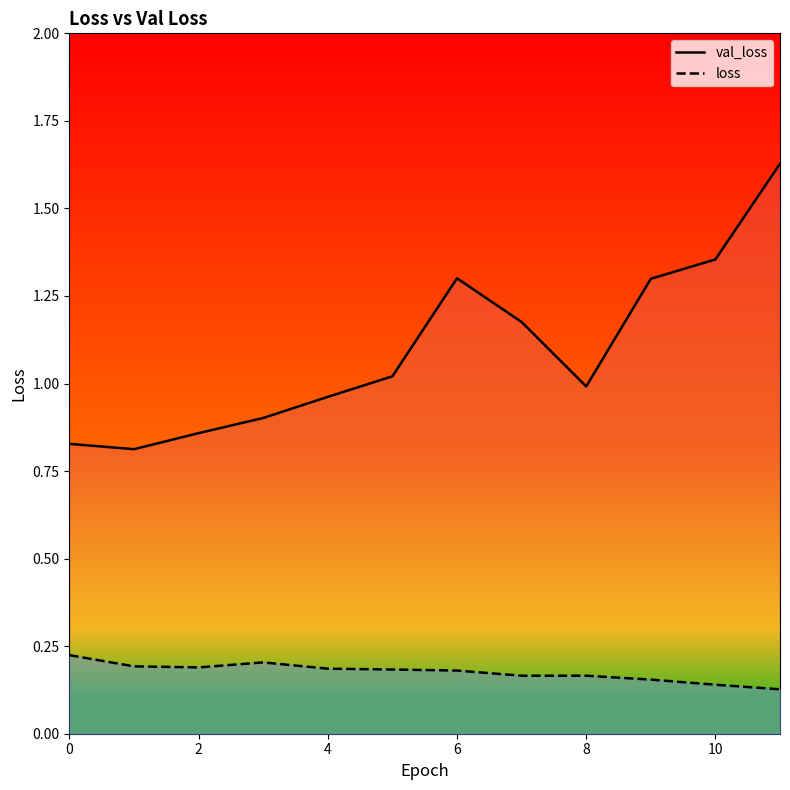

True or false: loss and val_loss intersect in this chart.

False